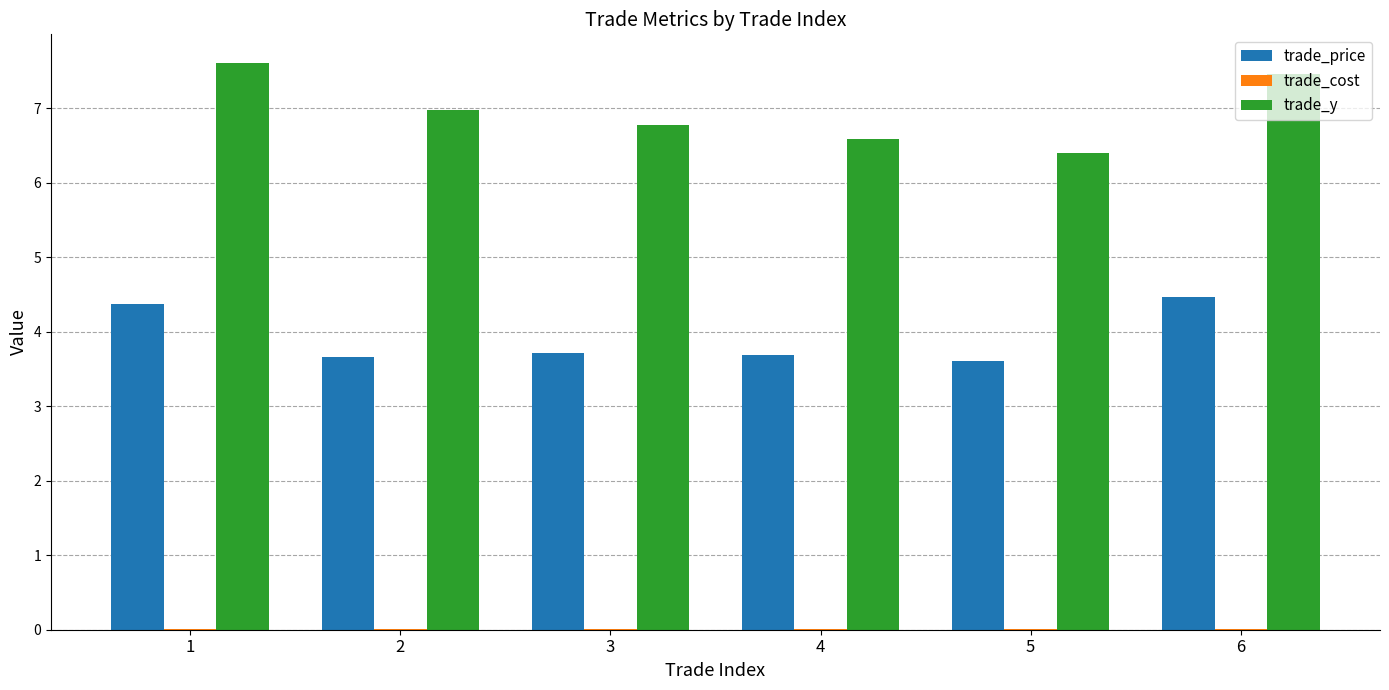

At which label does trade_price reach its peak?

6